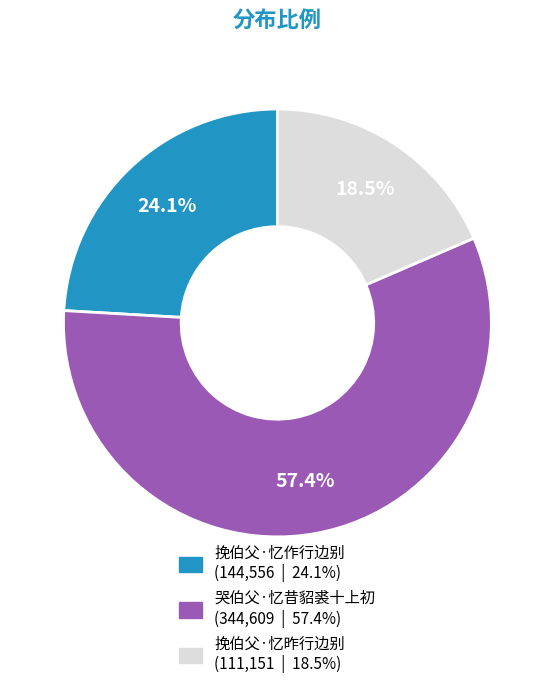

What percentage is NOT represented by 哭伯父·忆昔貂裘十上初?

42.6%